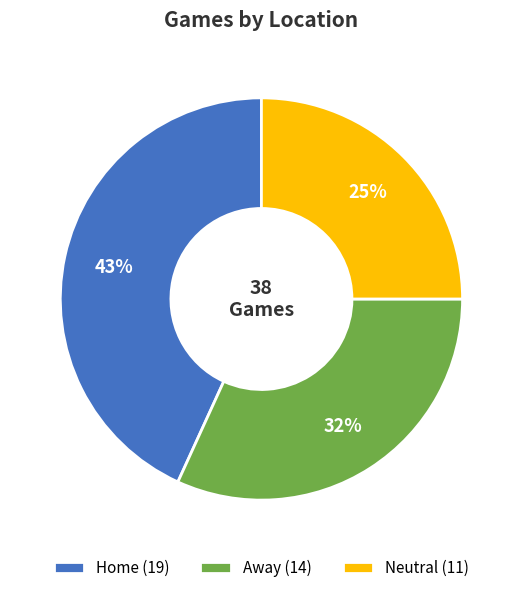

How many segments does this pie chart have?

3